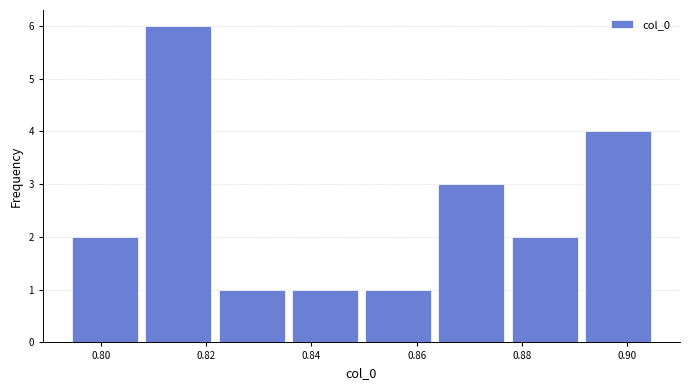

Reading left to right, list every bar in this chart as the range it spans on the x-axis followed by its height. Neither the bar edges nor the heights are printed on the chart, so give them approximately, as read against the axes.

0.794 to 0.808: 2
0.808 to 0.822: 6
0.822 to 0.836: 1
0.836 to 0.850: 1
0.850 to 0.864: 1
0.864 to 0.878: 3
0.878 to 0.892: 2
0.892 to 0.906: 4